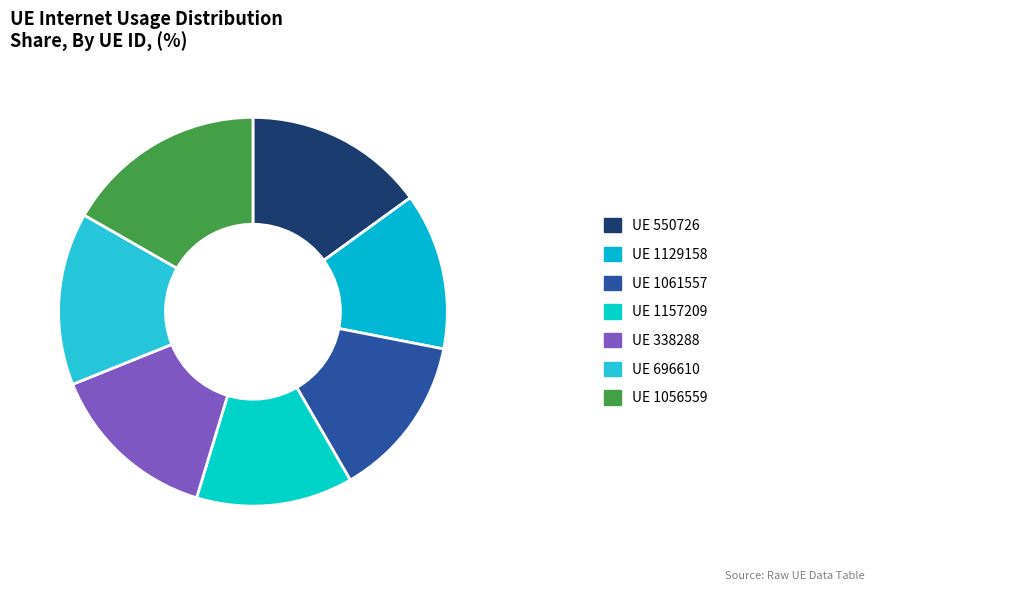

Which slice is the smallest?

1157209